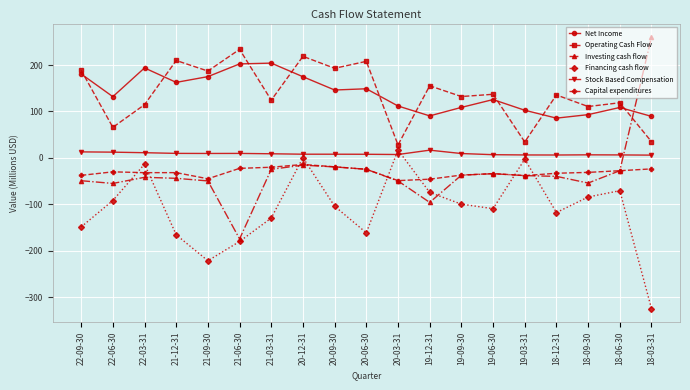

What is the value of the Stock Based Compensation point at the 7th from the left?

8.9